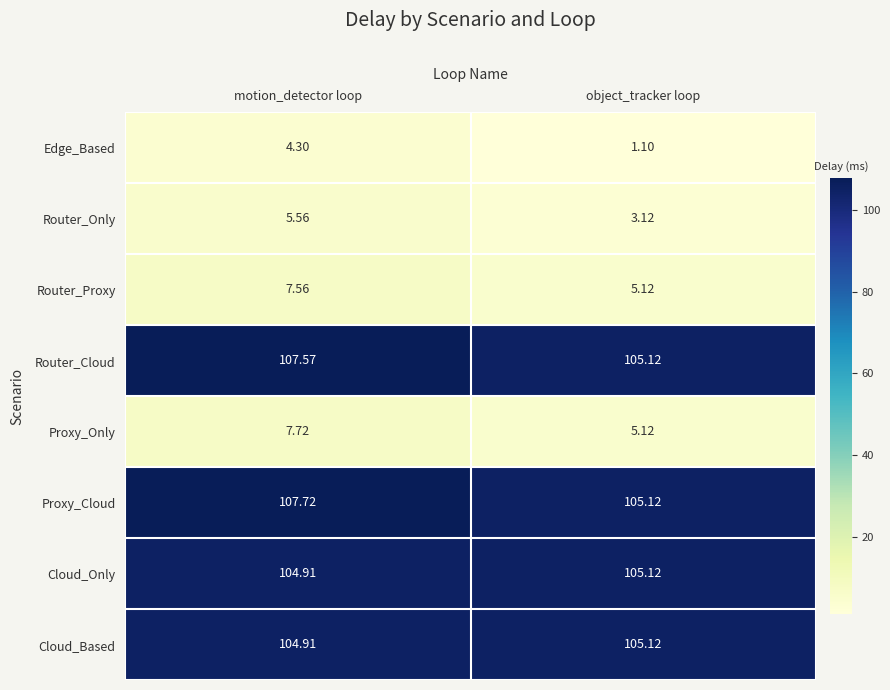

Which category has the lowest value across all series?

object_tracker loop